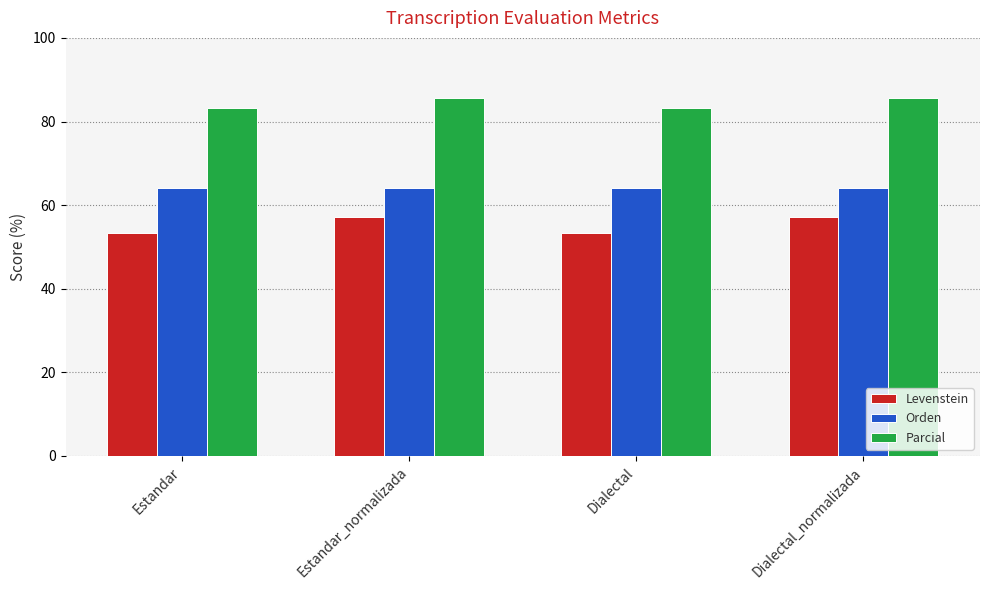

How many values in the Parcial series are below 85?

2